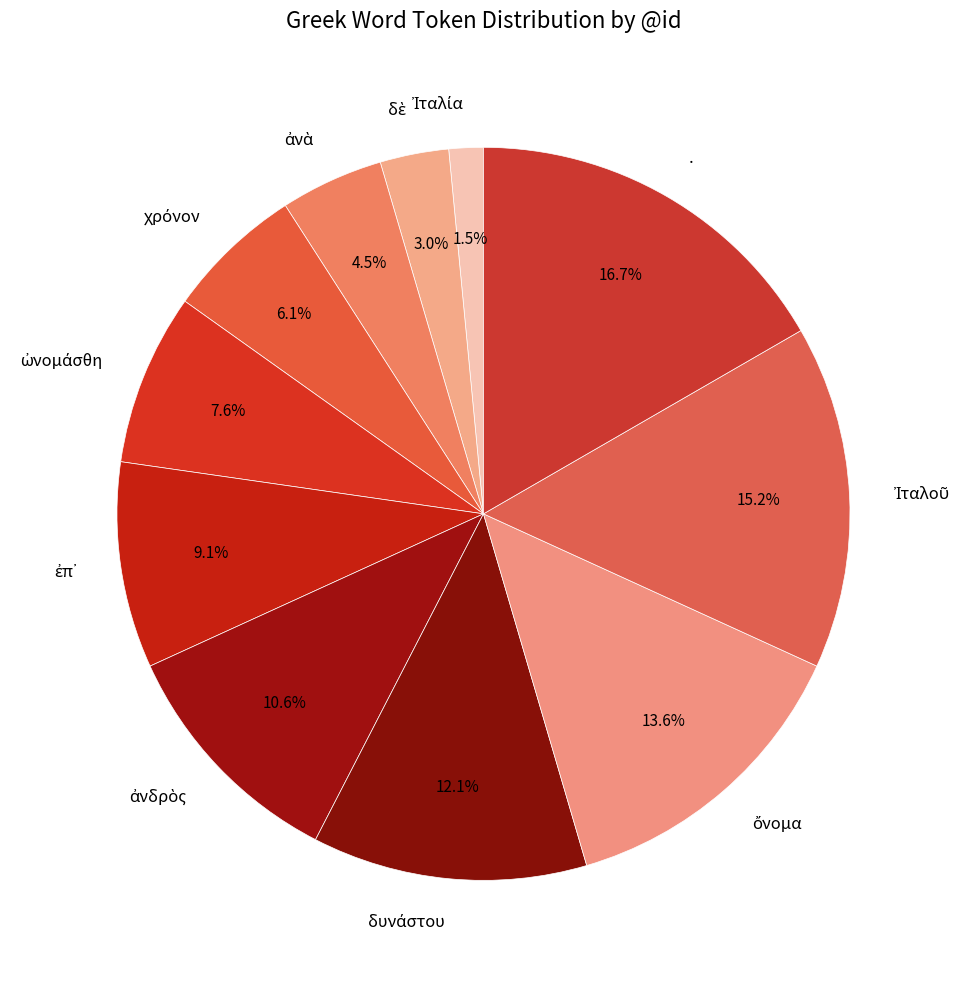

Does any single category account for the majority?

No